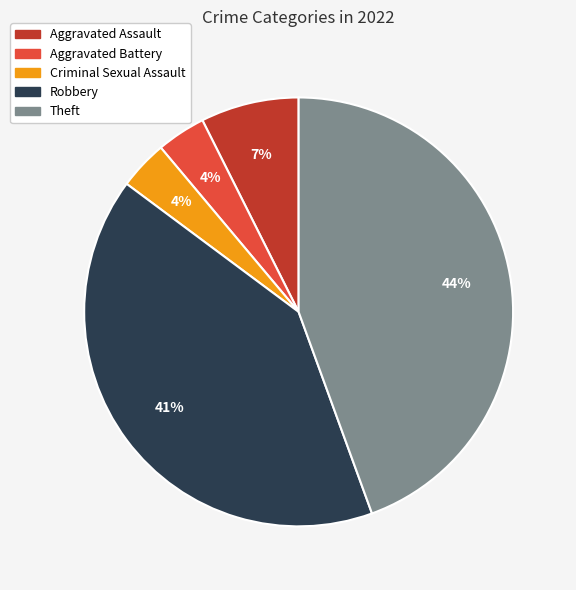

Which has a higher value, Robbery or Aggravated Assault?

Robbery